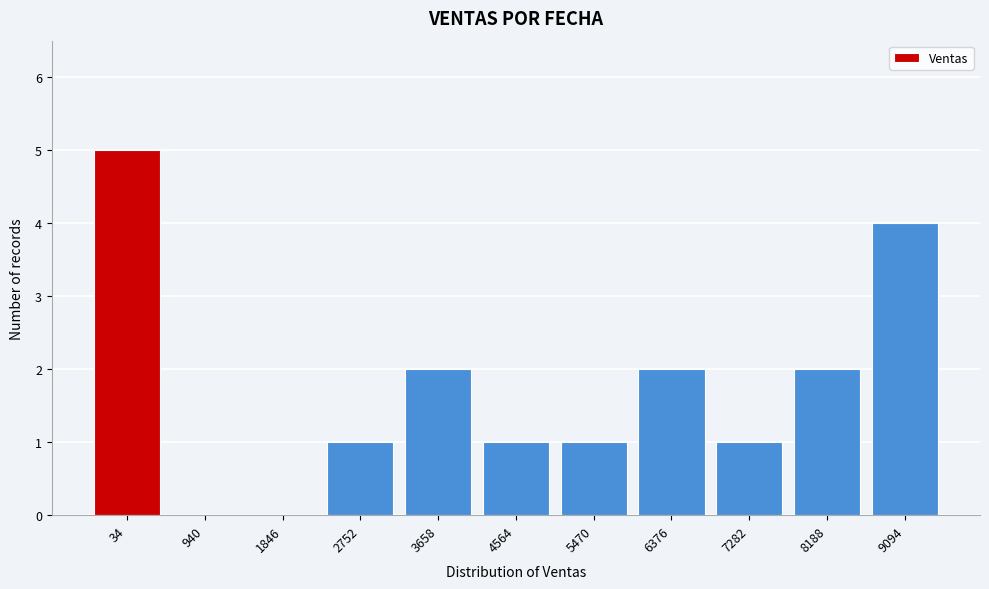

Reading left to right, extract all data points from this chart.

34=5	940=0	1846=0	2752=1	3658=2	4564=1	5470=1	6376=2	7282=1	8188=2	9094=4